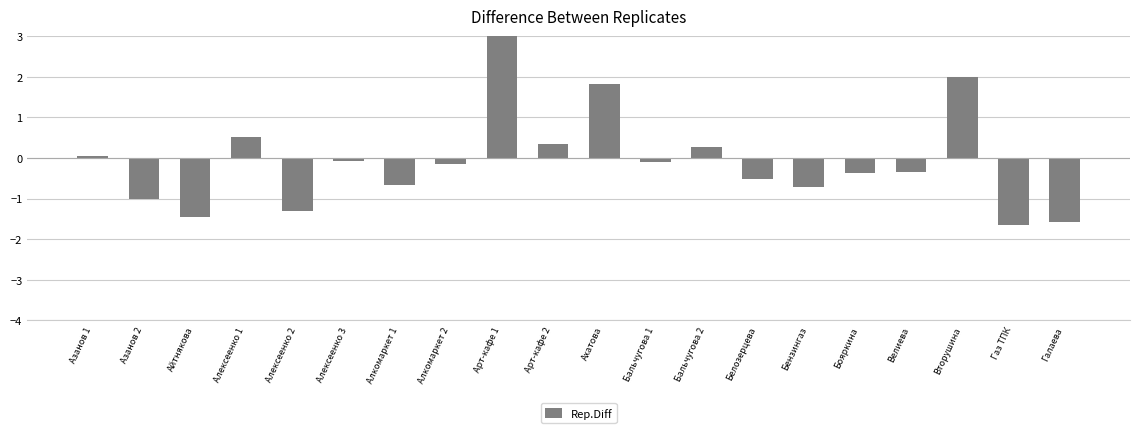

What is the difference between the second highest and minimum values?

3.6